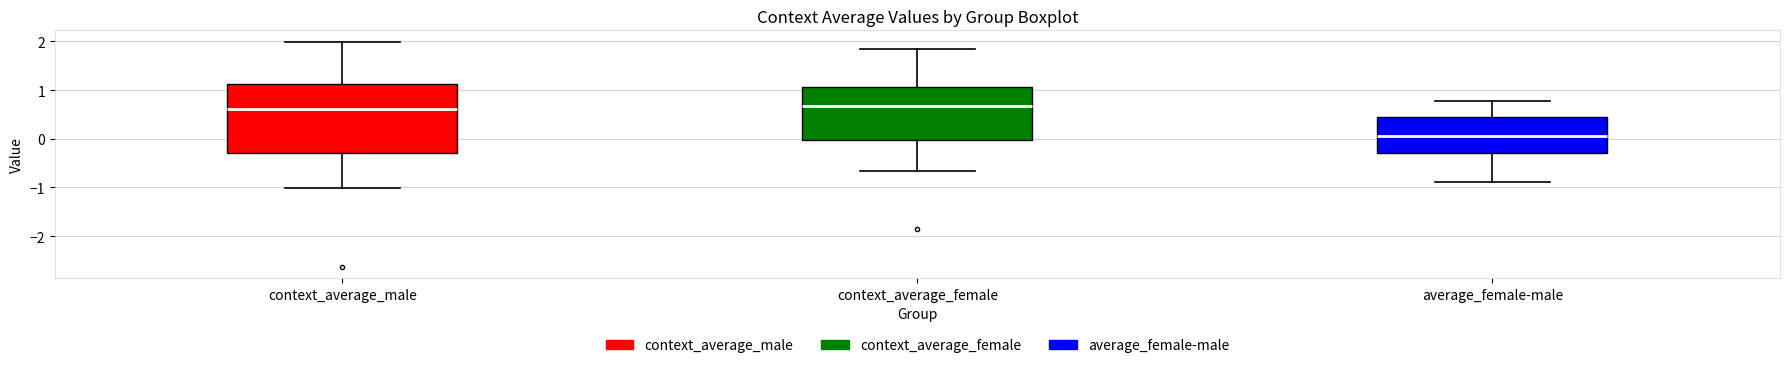

Reading left to right, transcribe this box plot: for each box, give where its median line is, the range the box spans, and where its two whiskers end, as read against the y-axis. The values are not printed on the chart, so give them approximately, as read against the axis.

context_average_male: median 0.6, box -0.3 to 1.1, whiskers -1.0 to 2.0
context_average_female: median 0.7, box 0.0 to 1.1, whiskers -0.7 to 1.8
average_female-male: median 0.1, box -0.3 to 0.4, whiskers -0.9 to 0.8